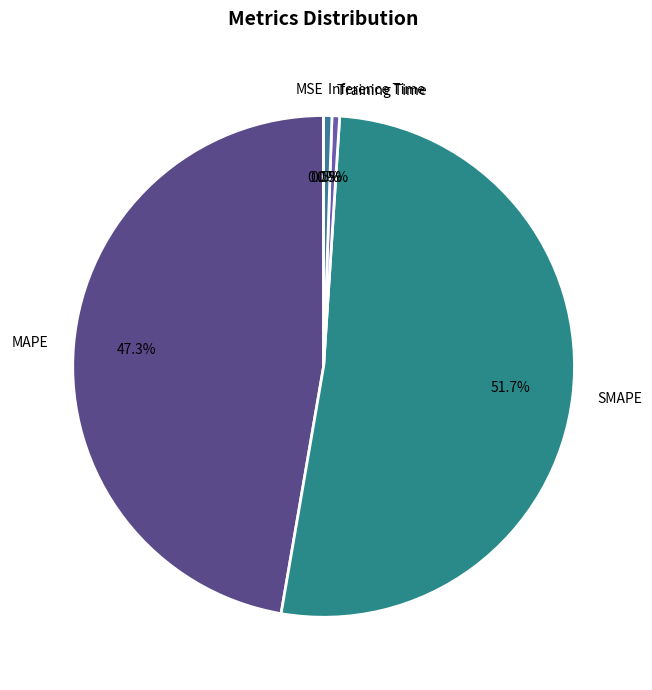

Which category has the biggest portion of the pie?

SMAPE